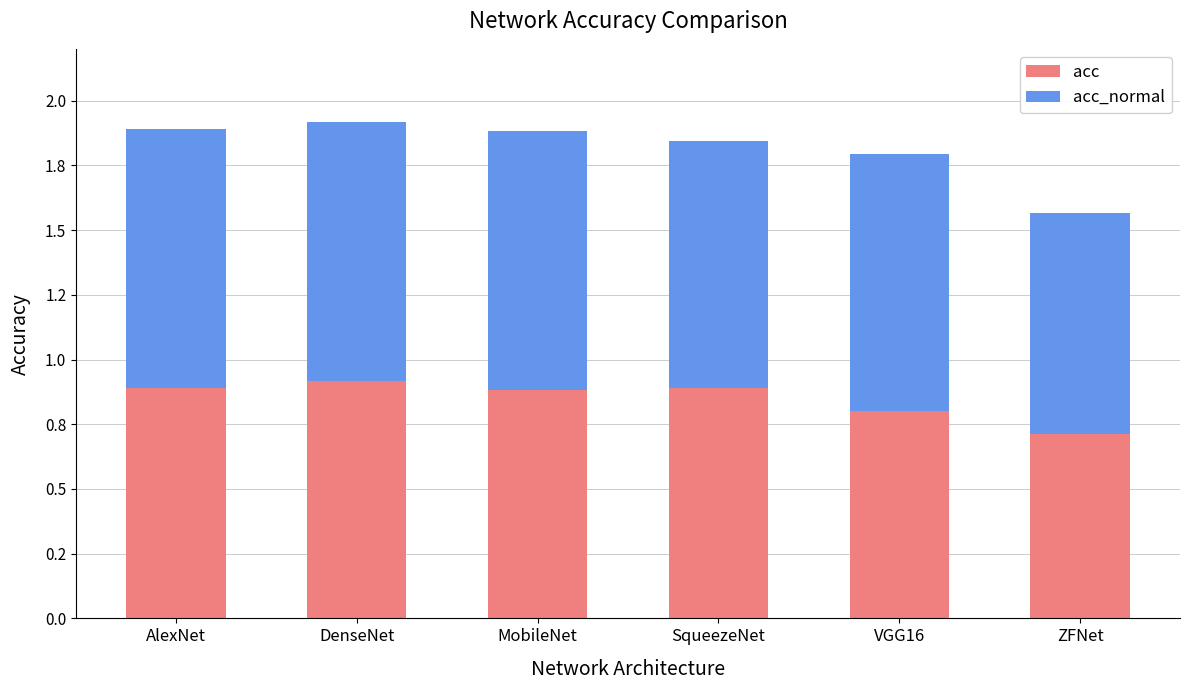

Does the chart contain stacked bars?

Yes